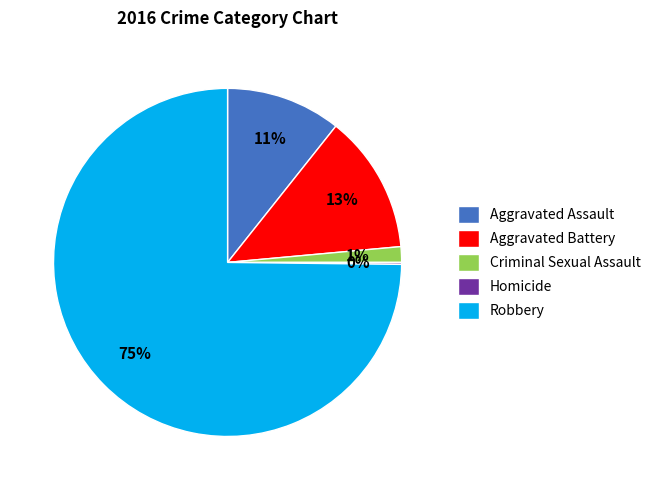

Combined, do Aggravated Assault and Aggravated Battery account for over 50%?

No